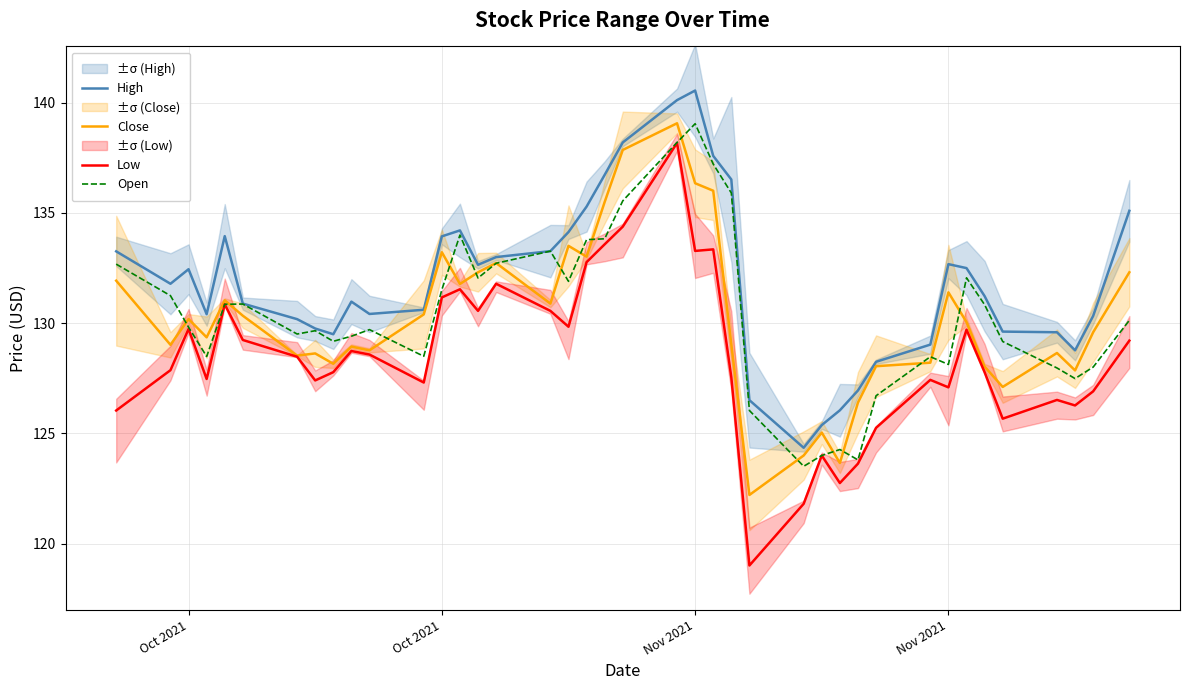

What is the maximum value shown in the chart?

140.6